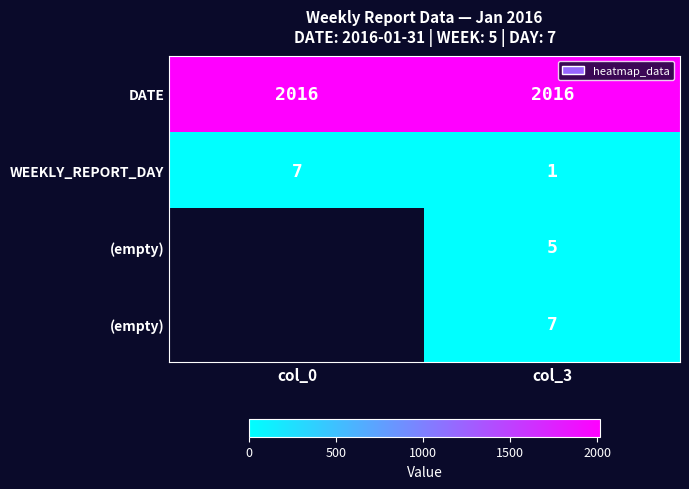

At how many categories does at least one series exceed 1280?

2